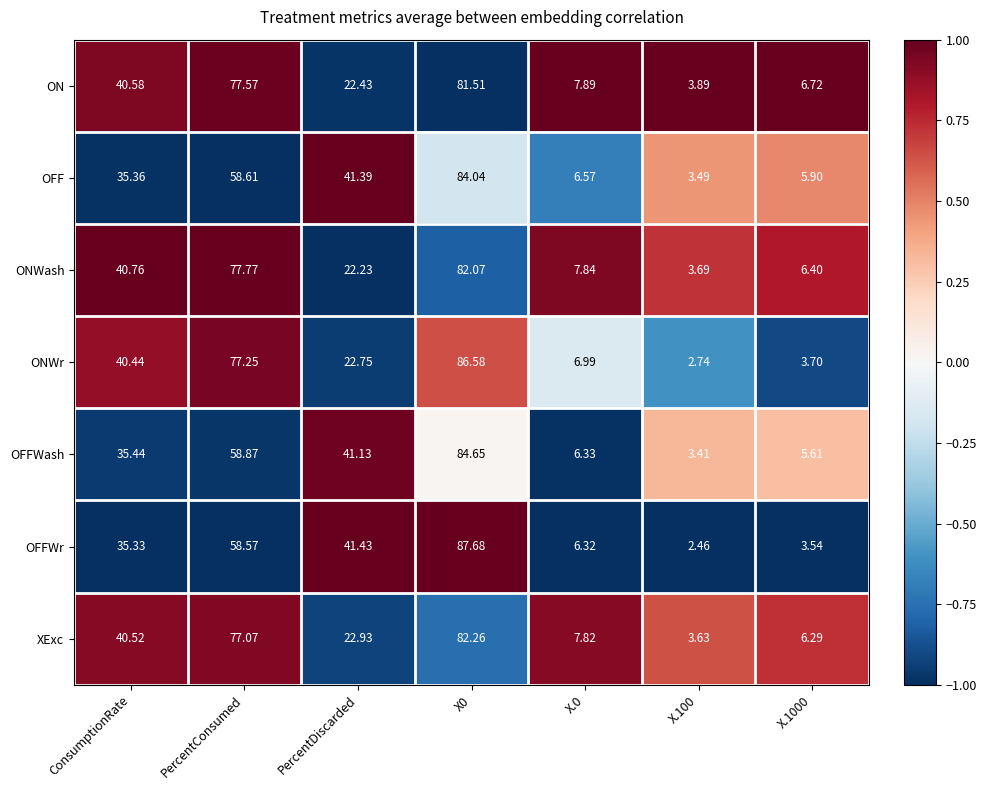

What is the total value across all series at PercentDiscarded?

214.3